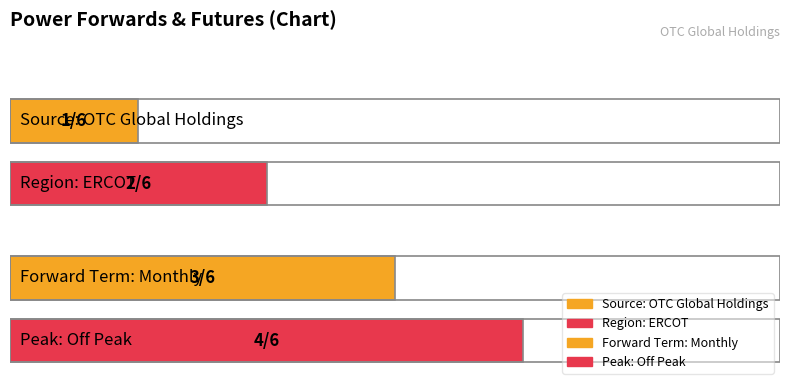

Read the value at Region: ERCOT.

2